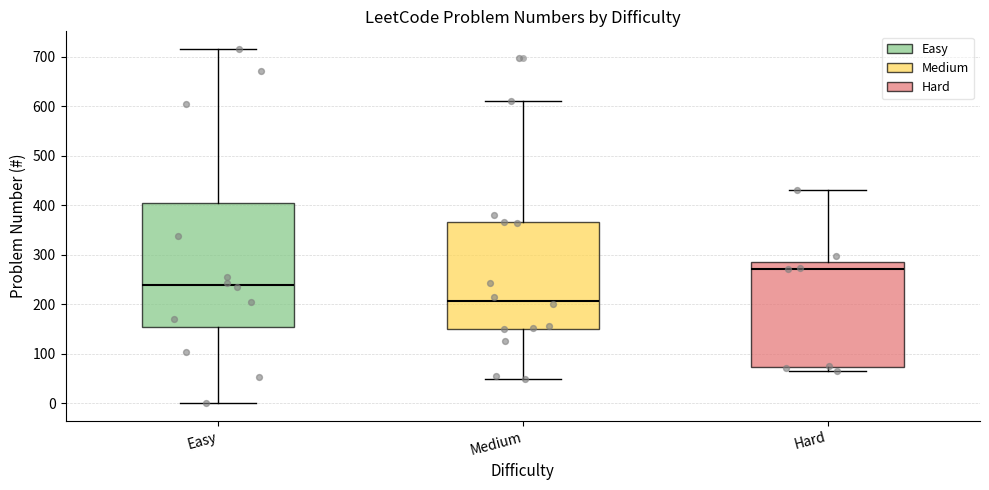

Where does the median line of the box for Medium sit on the y-axis? The values are not printed on the chart, so give them approximately, as read against the axis.

210